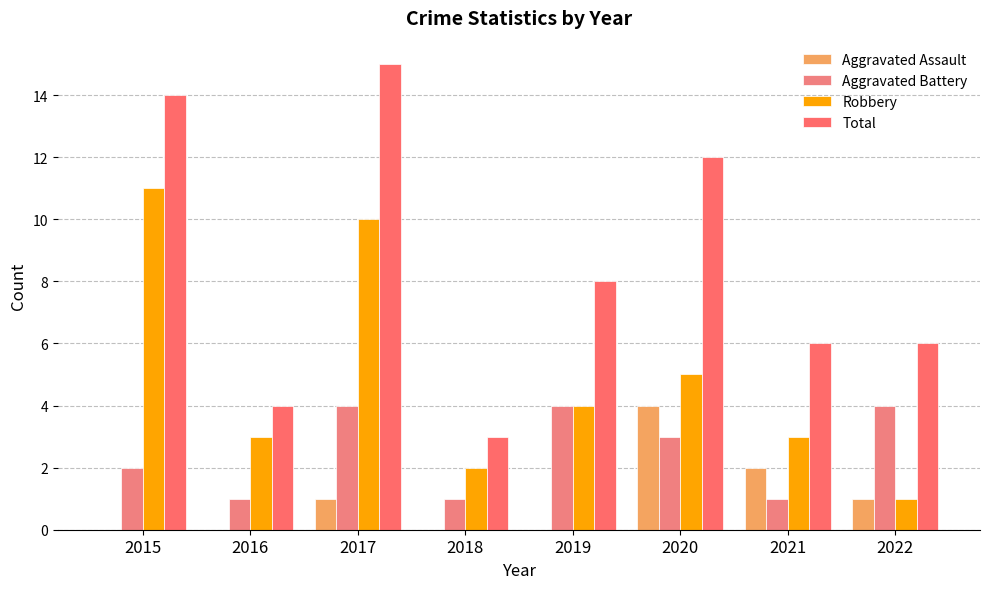

Which series has the widest spread of values?

Total